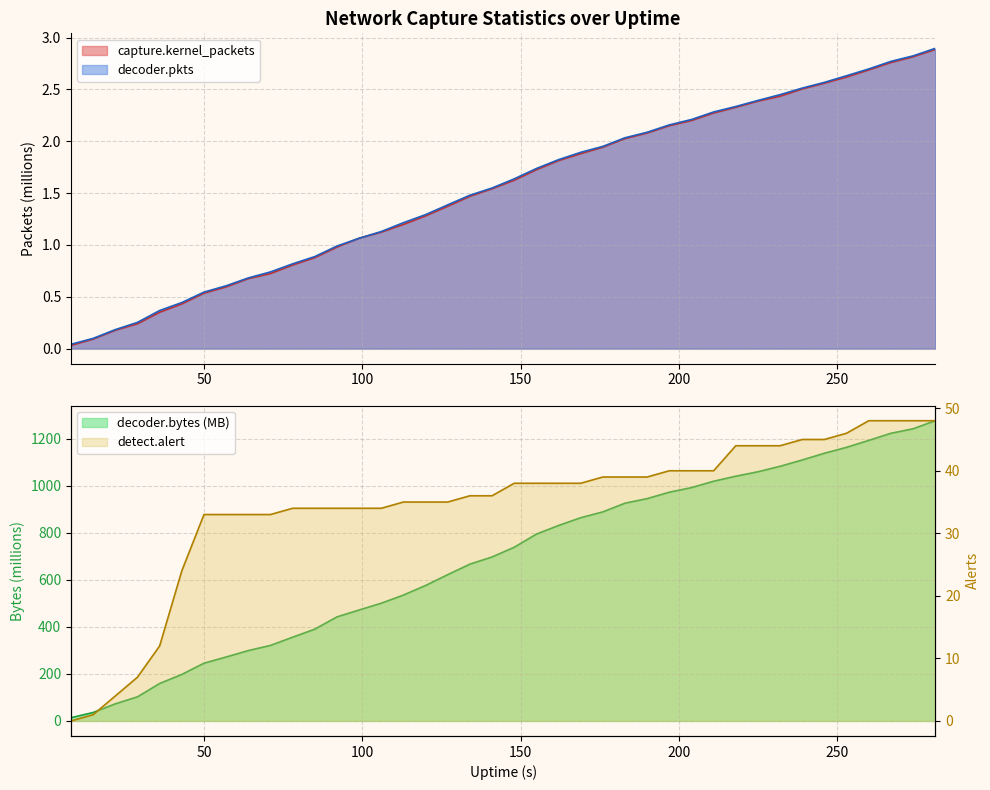

What is the sum of the capture.kernel_packets values at 253 and 50?

3.2